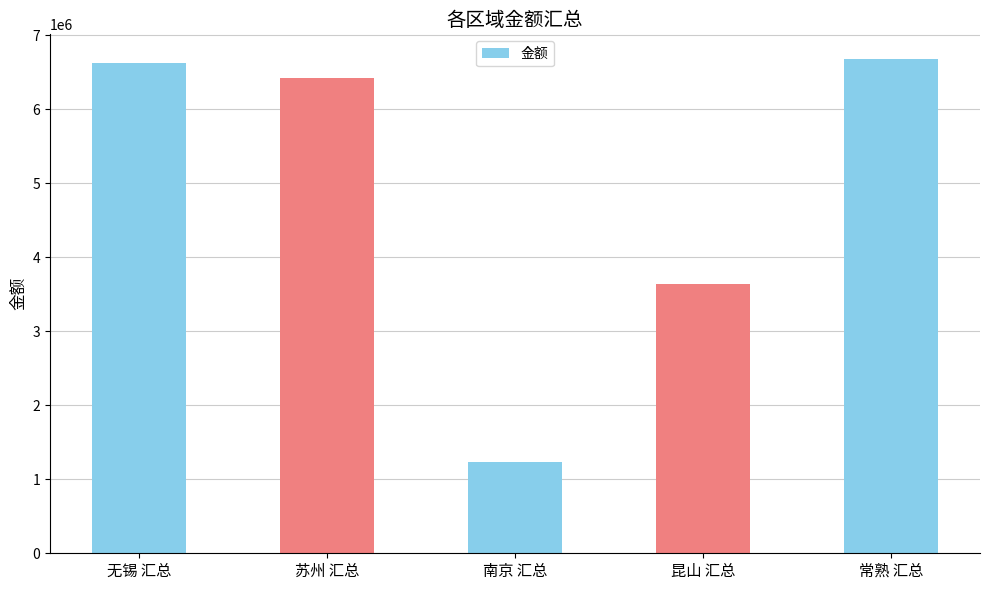

What is the value of the 5th bar from the left?

6675968.7